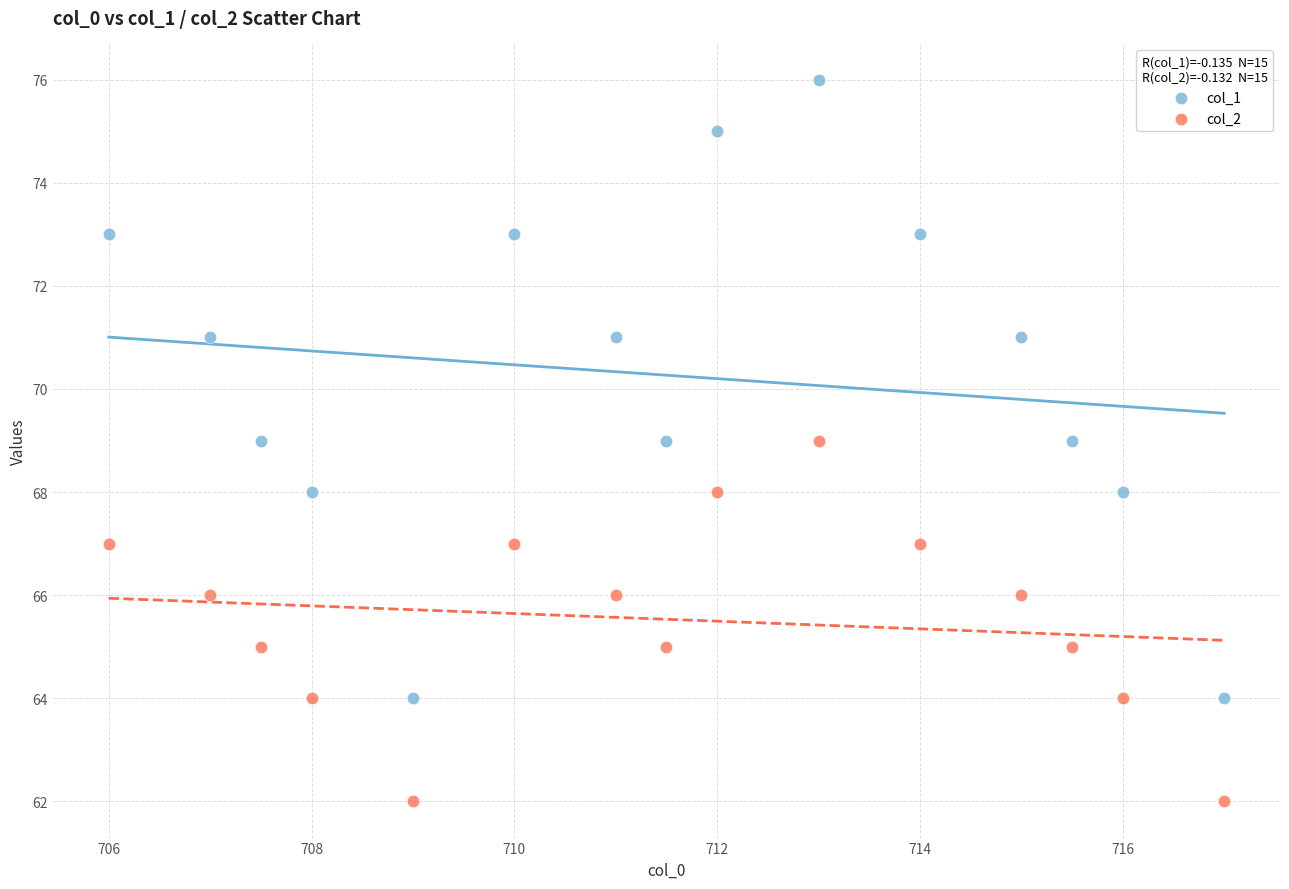

Which series reaches the minimum Y coordinate?

col_2